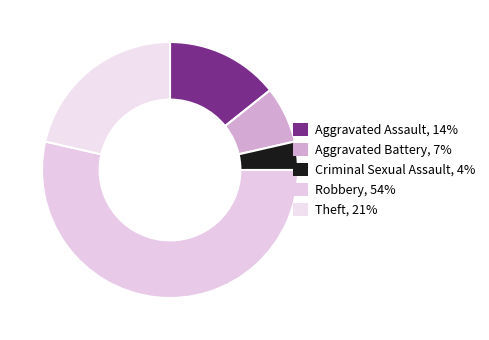

How many segments does this pie chart have?

5